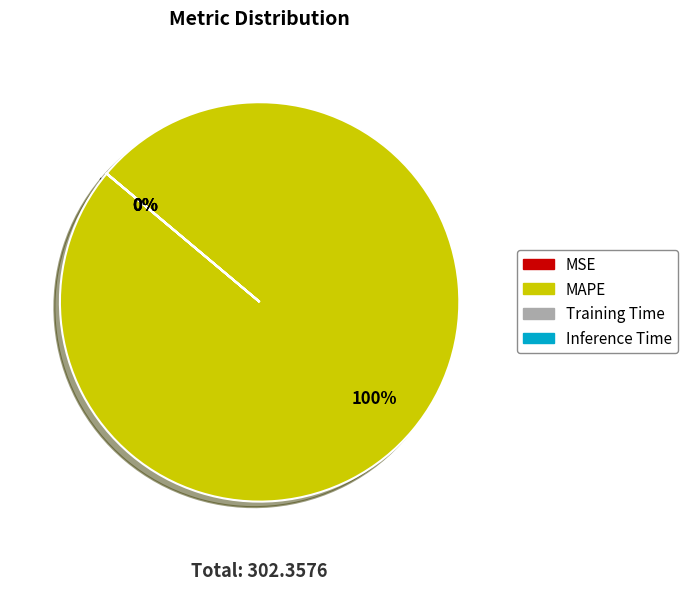

What is the largest slice in the pie chart?

MAPE